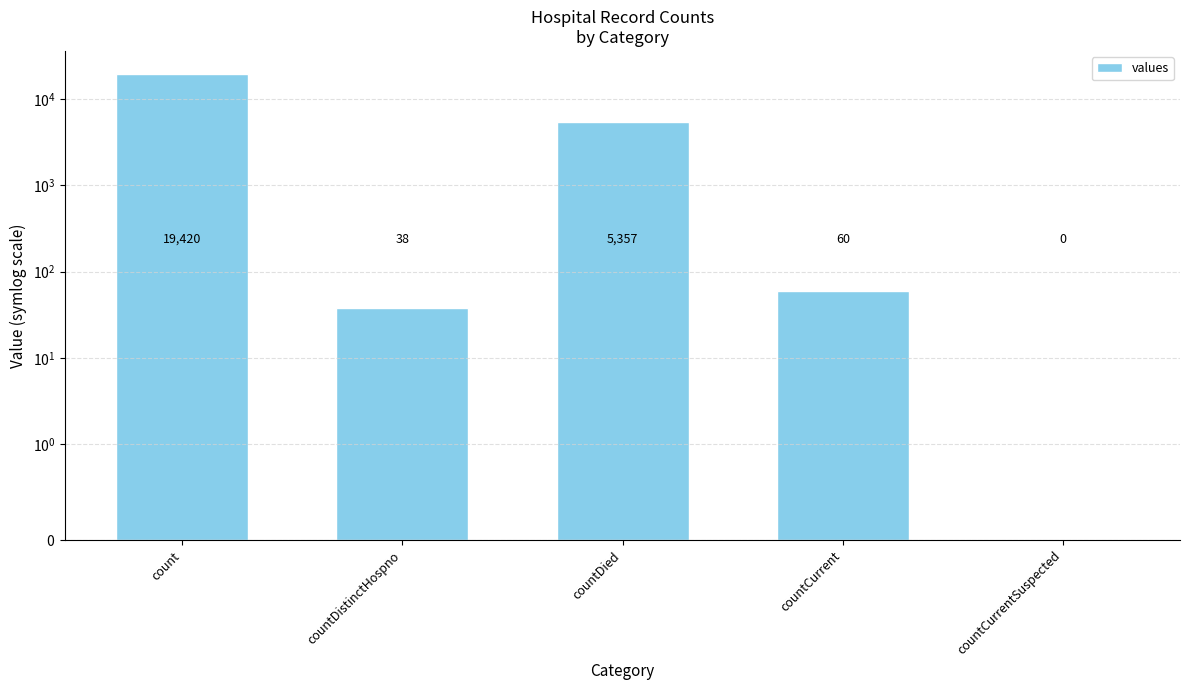

What is the difference between the maximum and minimum values?

19420